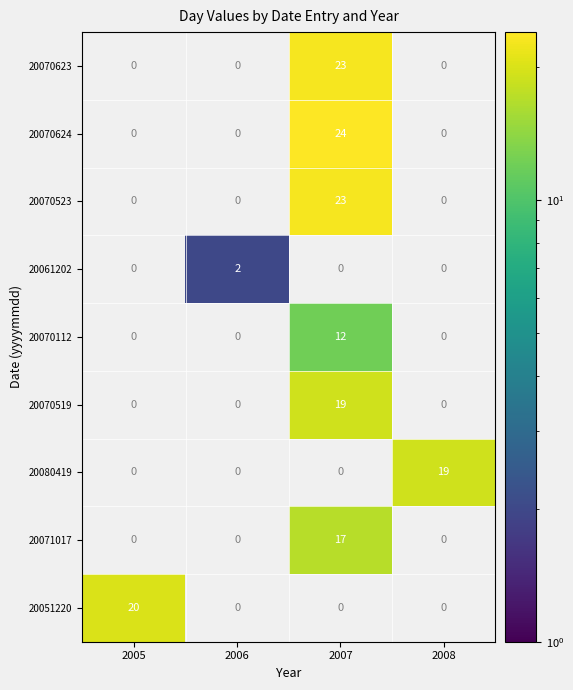

What is the maximum value shown in the chart?

24.0